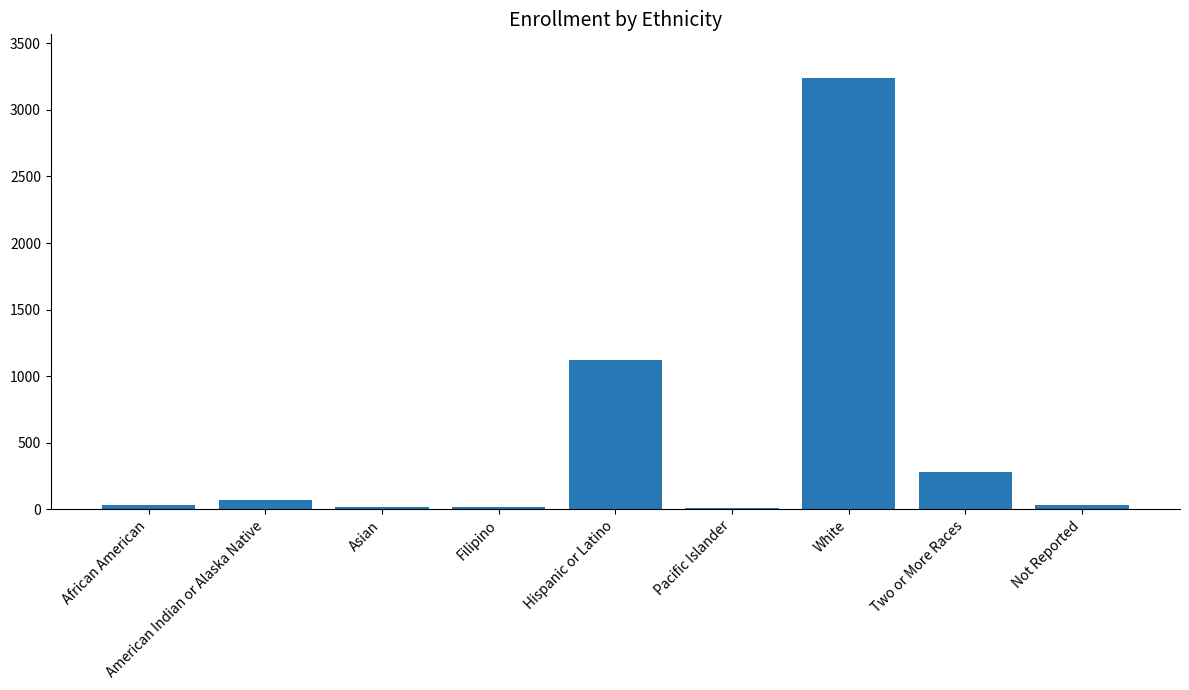

Which label corresponds to the largest value in the chart?

White